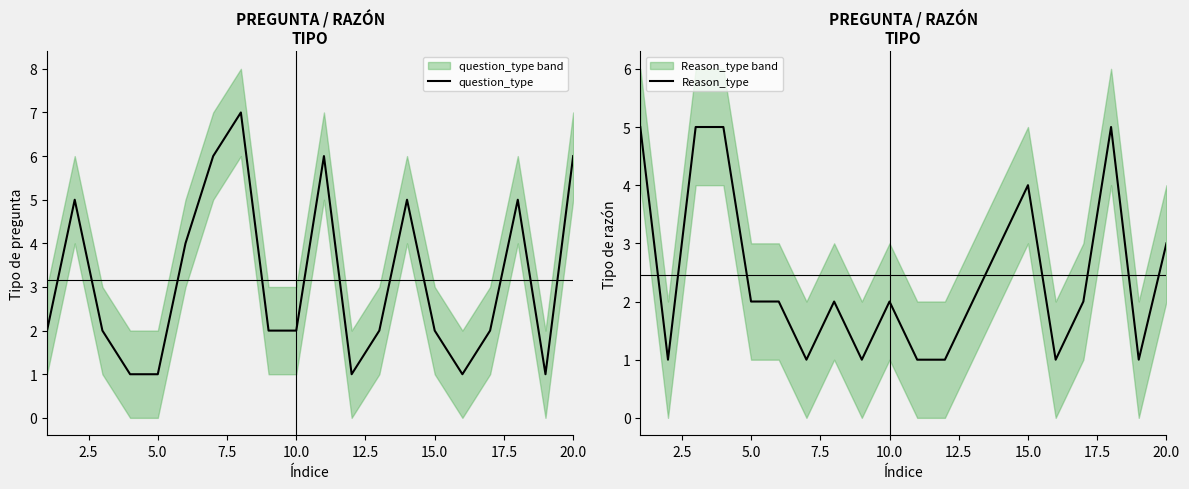

What is the highest value of the question_type series?

7